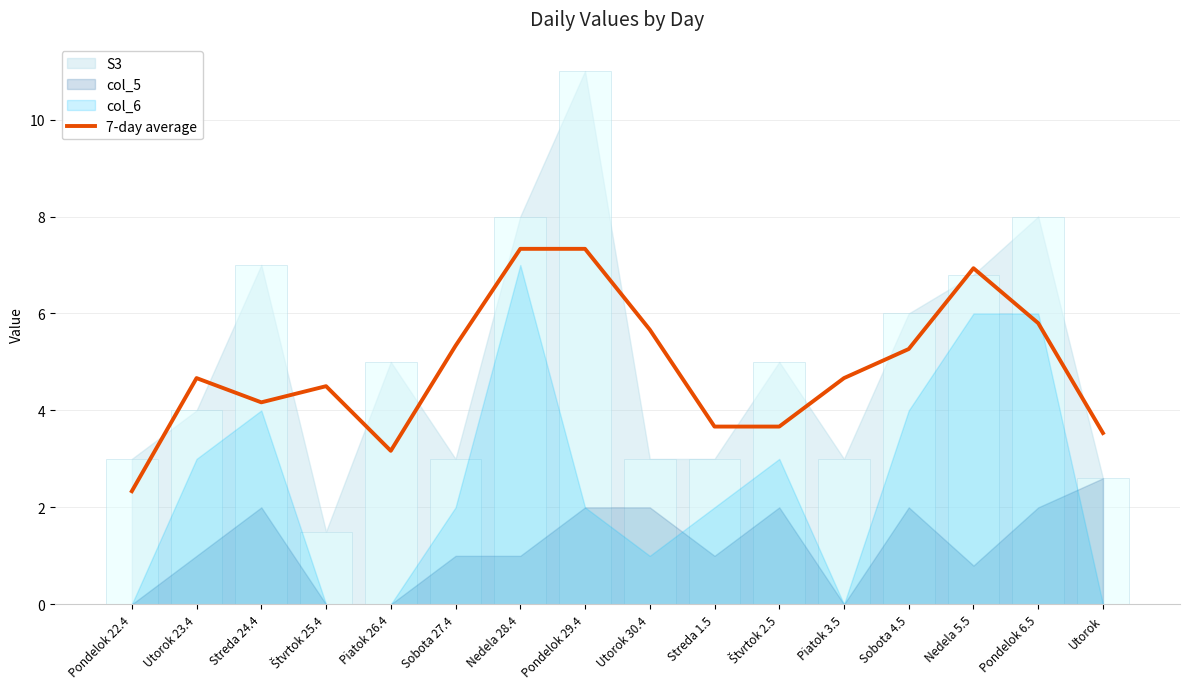

Reading right to left, what are all the values shown in this chart?

Utorok=3.5	Pondelok 6.5=5.8	Nedela 5.5=6.9	Sobota 4.5=5.3	Piatok 3.5=4.7	Štvrtok 2.5=3.7	Streda 1.5=3.7	Utorok 30.4=5.7	Pondelok 29.4=7.3	Nedela 28.4=7.3	Sobota 27.4=5.3	Piatok 26.4=3.2	Štvrtok 25.4=4.5	Streda 24.4=4.2	Utorok 23.4=4.7	Pondelok 22.4=2.3